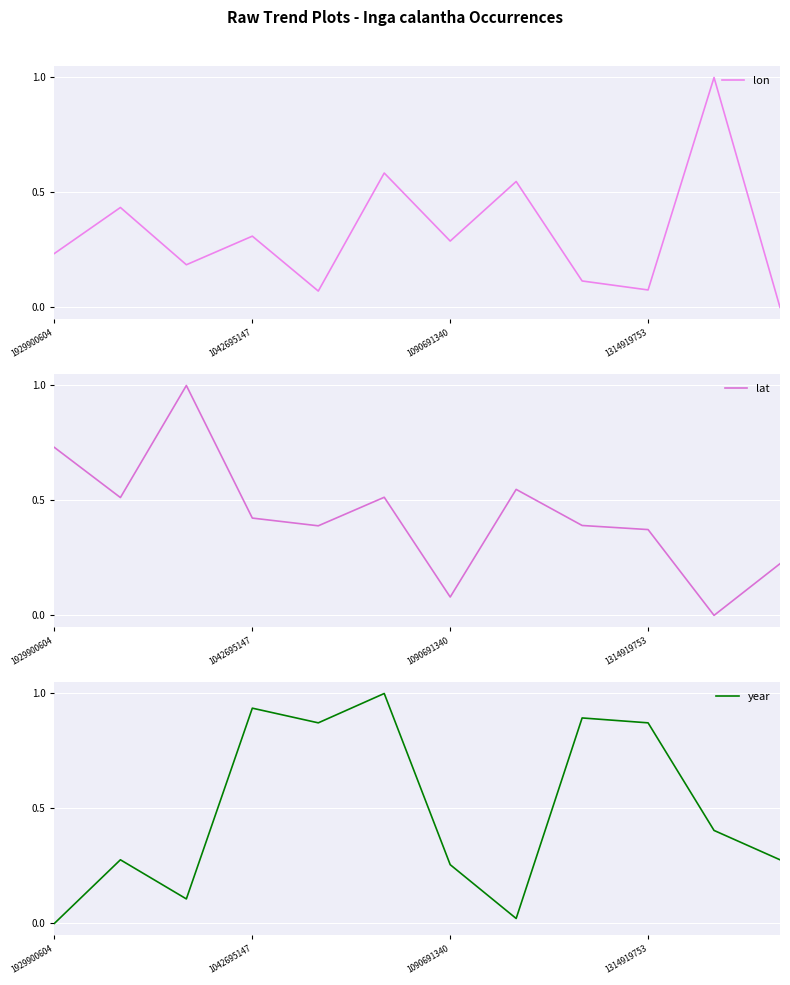

At which category does the chart reach its peak across all series?

10